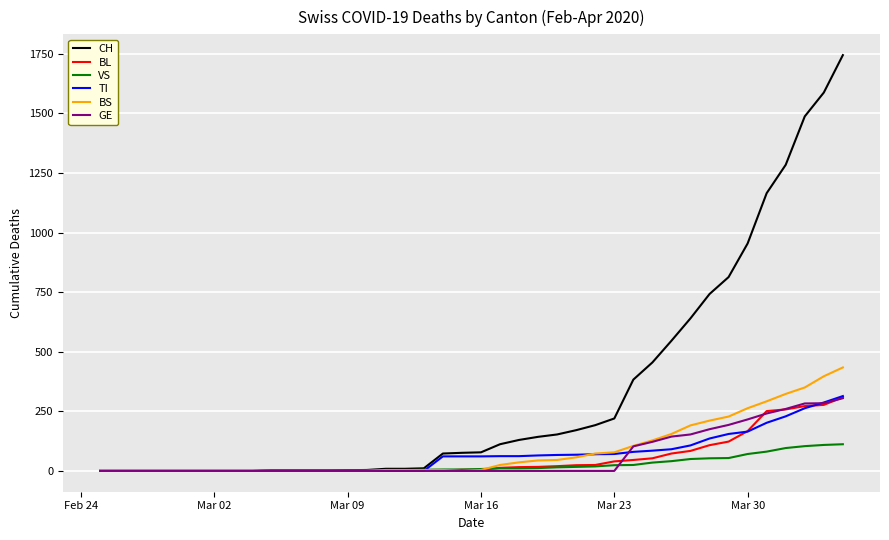

Which series has the largest range (max minus min)?

CH